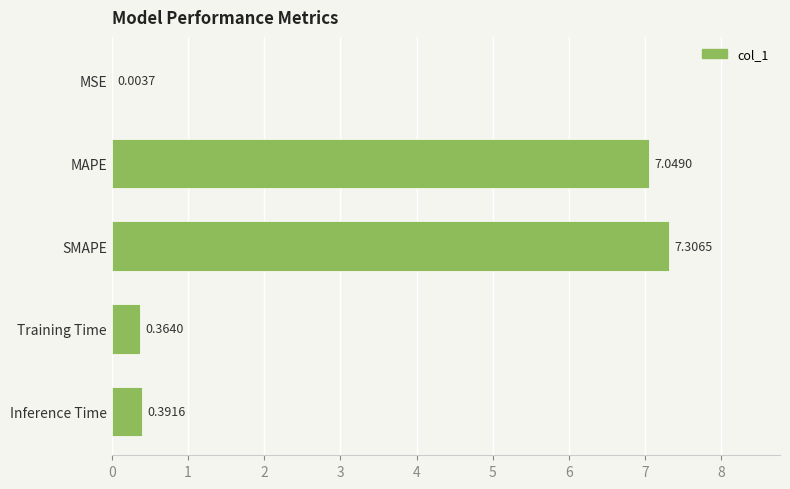

What is the sum of all values?

15.1